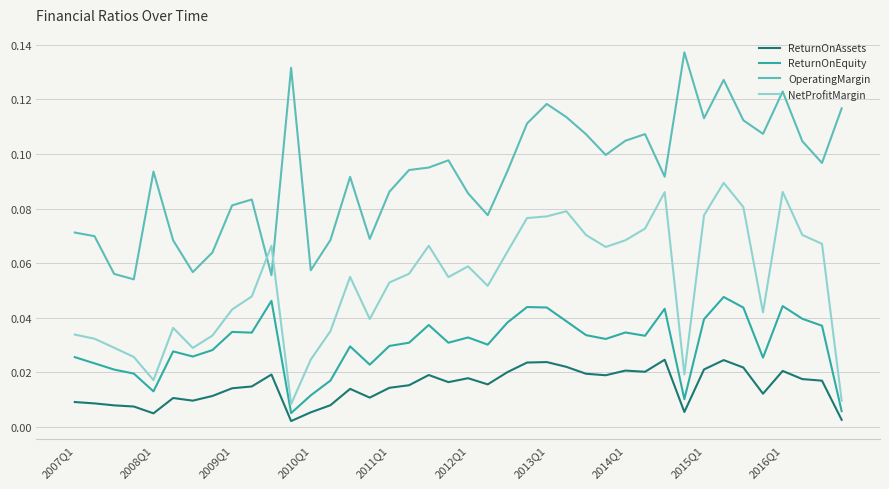

Is this an area chart (filled region under the line)?

No